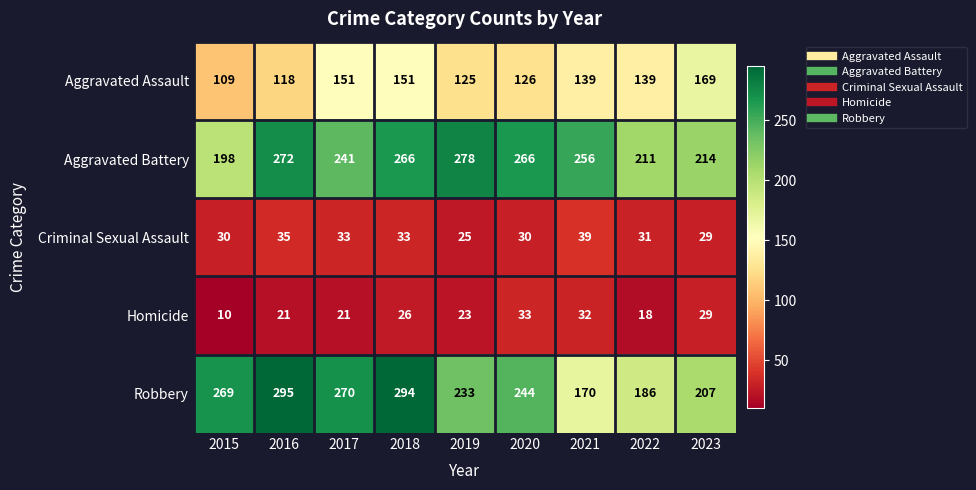

What is the difference between the maximum and minimum values in the Aggravated Assault series?

60